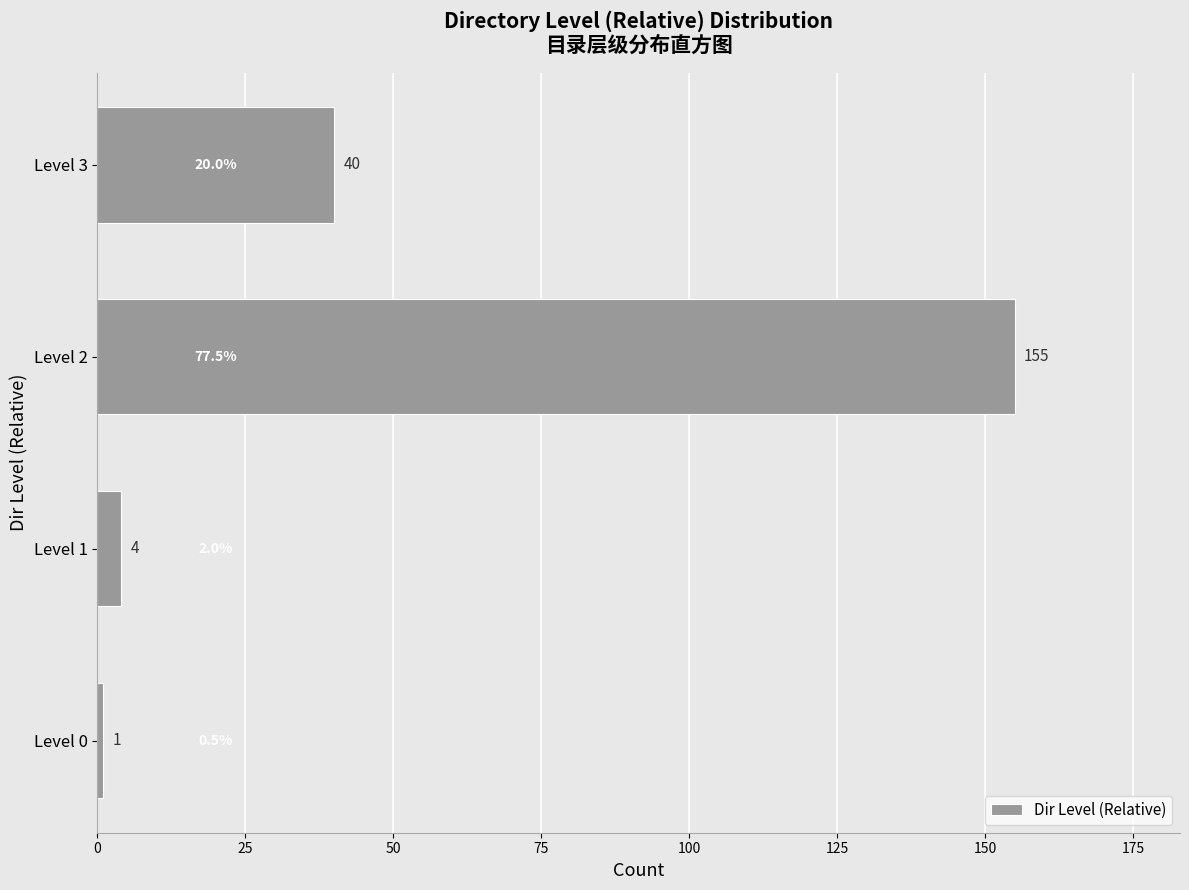

Reading top to bottom, list all the values displayed in this chart.

40	155	4	1